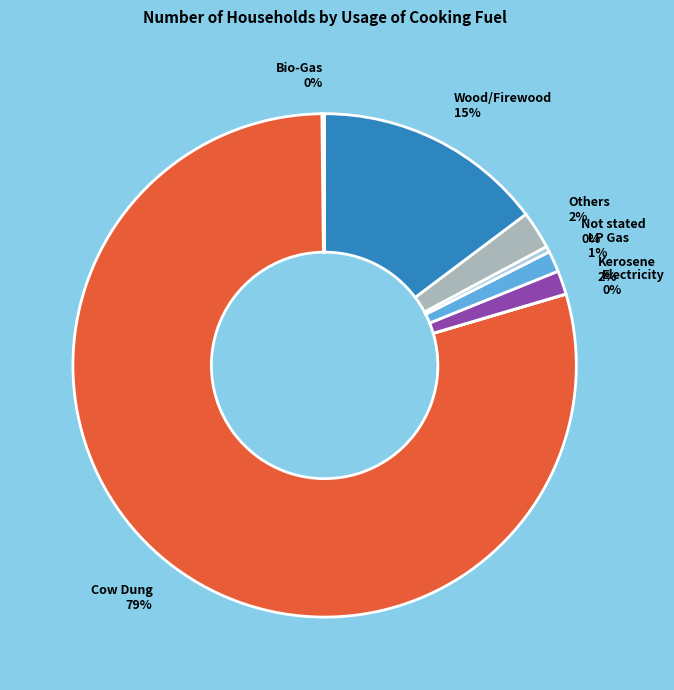

To the nearest percent, what percentage of the pie is Others 2%?

2%